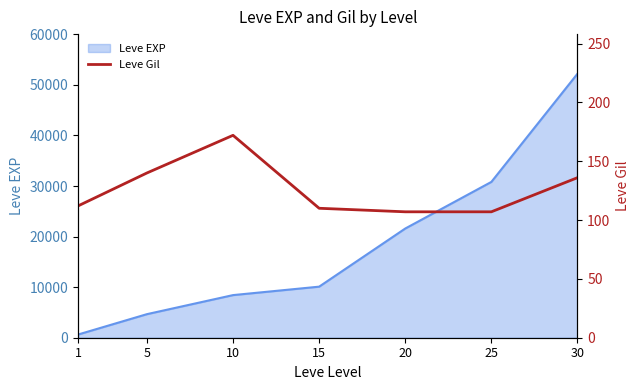

The value of Leve EXP at 30 is 78514. True or false?

False